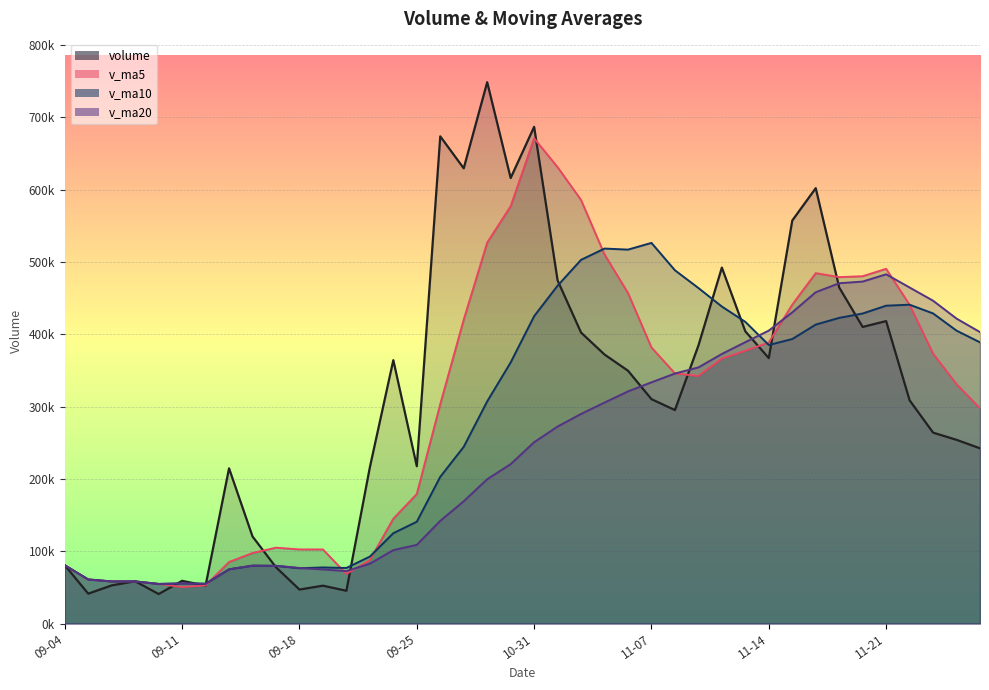

True or false: v_ma10 has a value of 129596.1 at 16.

False